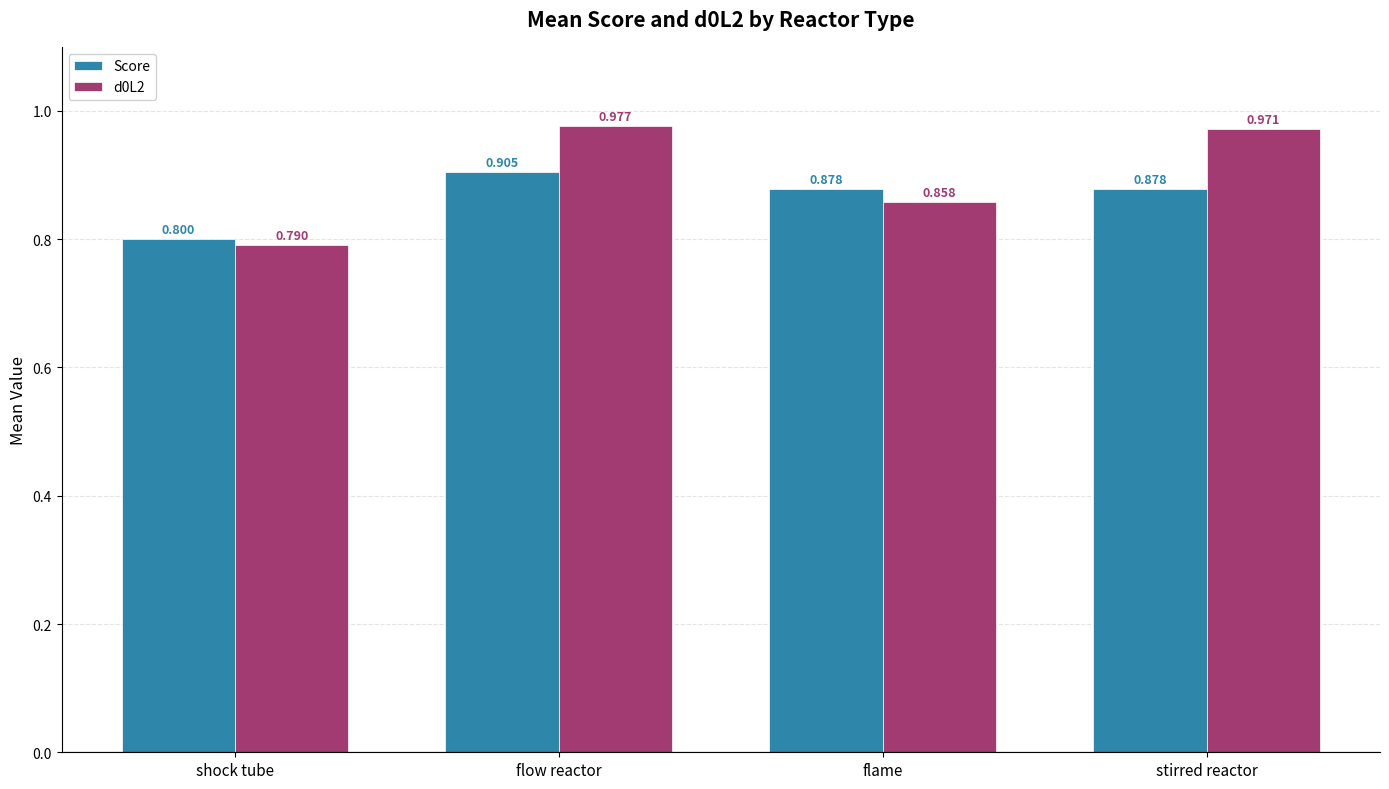

What is the total value across all series at shock tube?

1.6